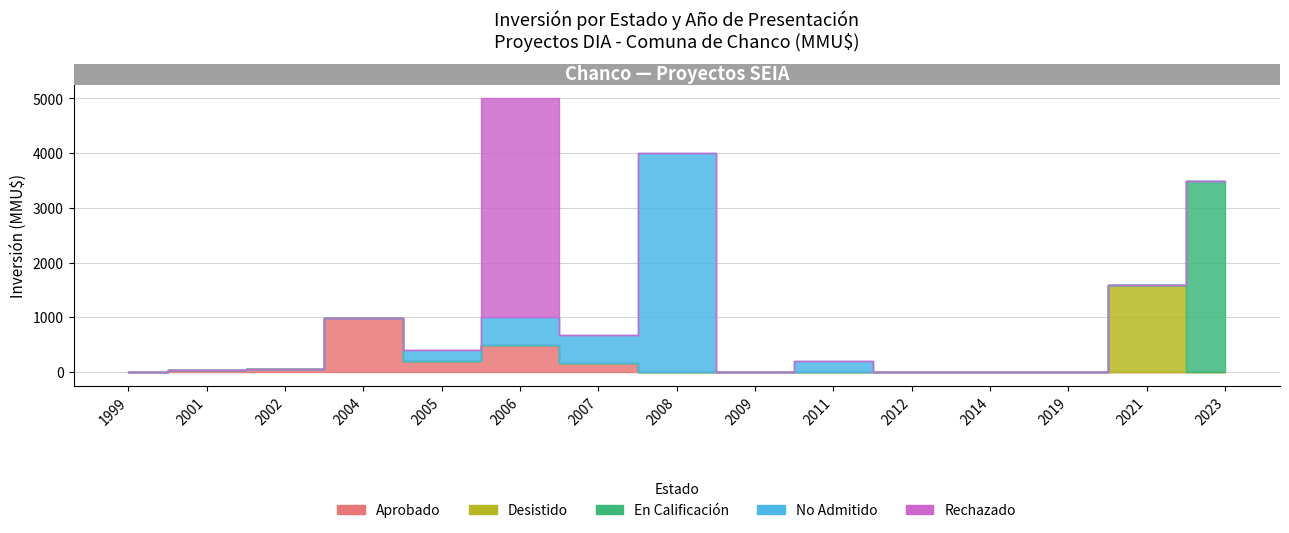

Which category has the highest value across all series?

2008